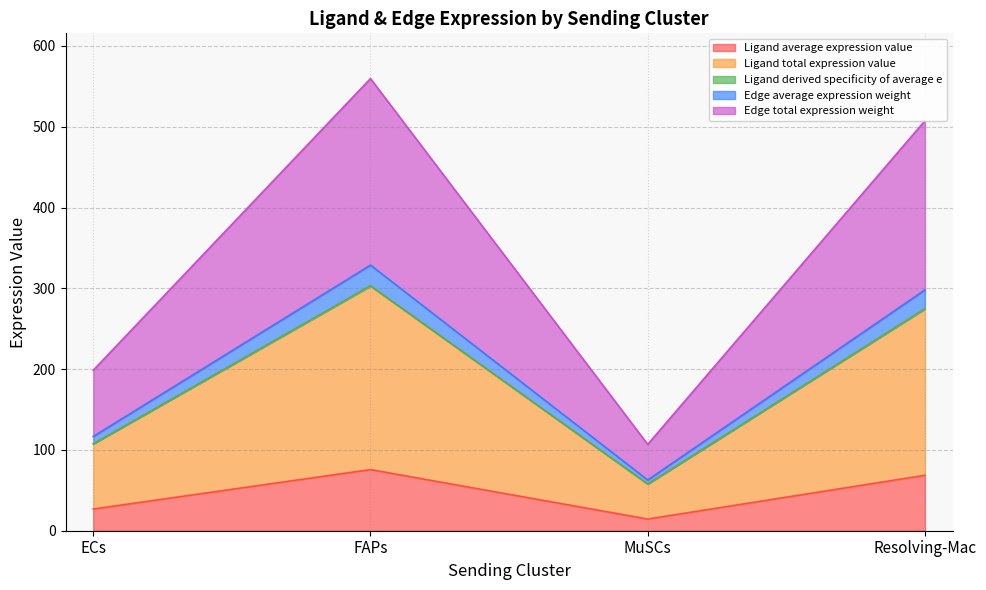

What is the lowest value of the Ligand average expression value series?

14.5